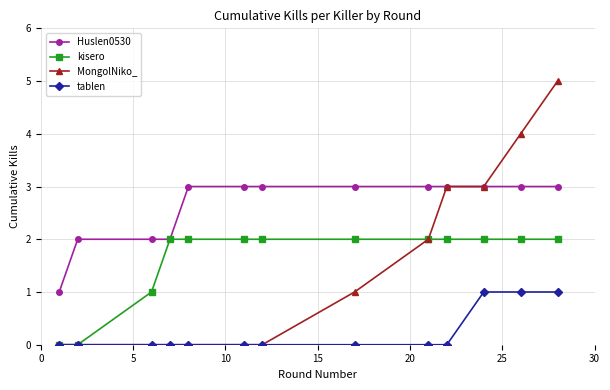

Does the chart display data point markers on the line(s)?

Yes